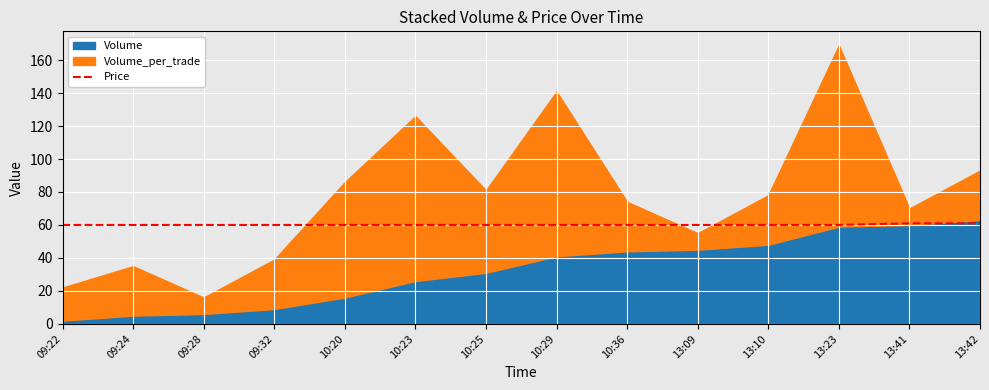

Does the chart display data point markers on the line(s)?

No